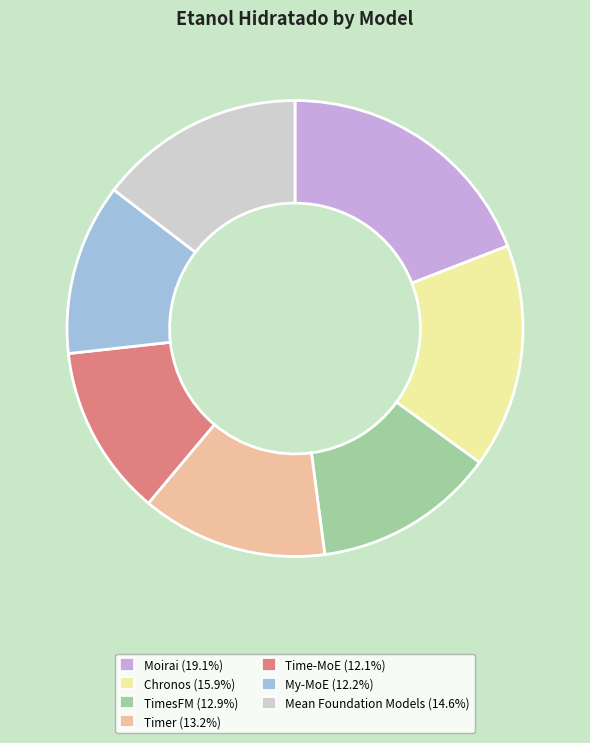

Approximately how many times larger is the value at Chronos (15.9%) compared to Timer (13.2%)?

1.2